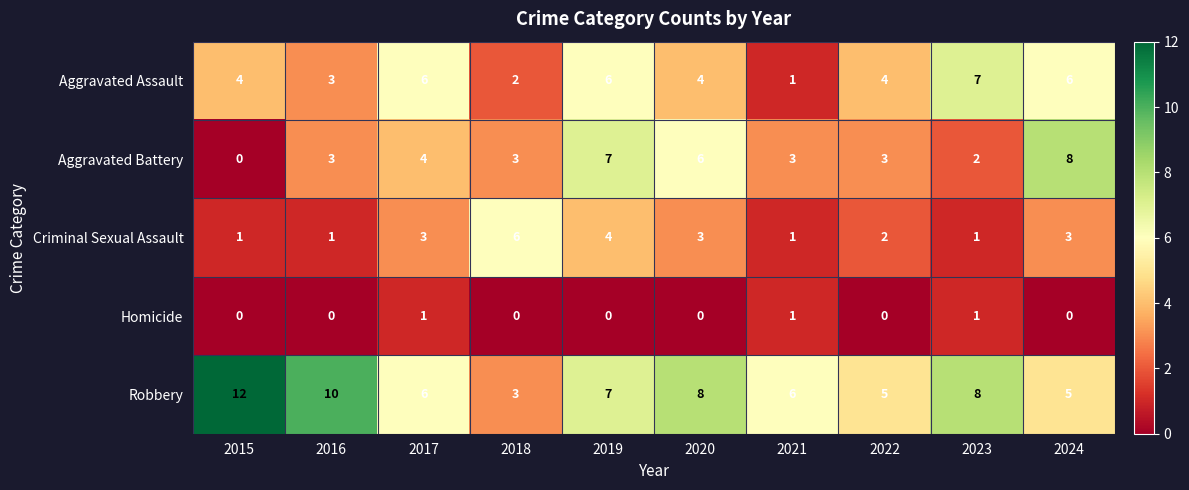

What is the difference between the maximum and minimum values in the Criminal Sexual Assault series?

5